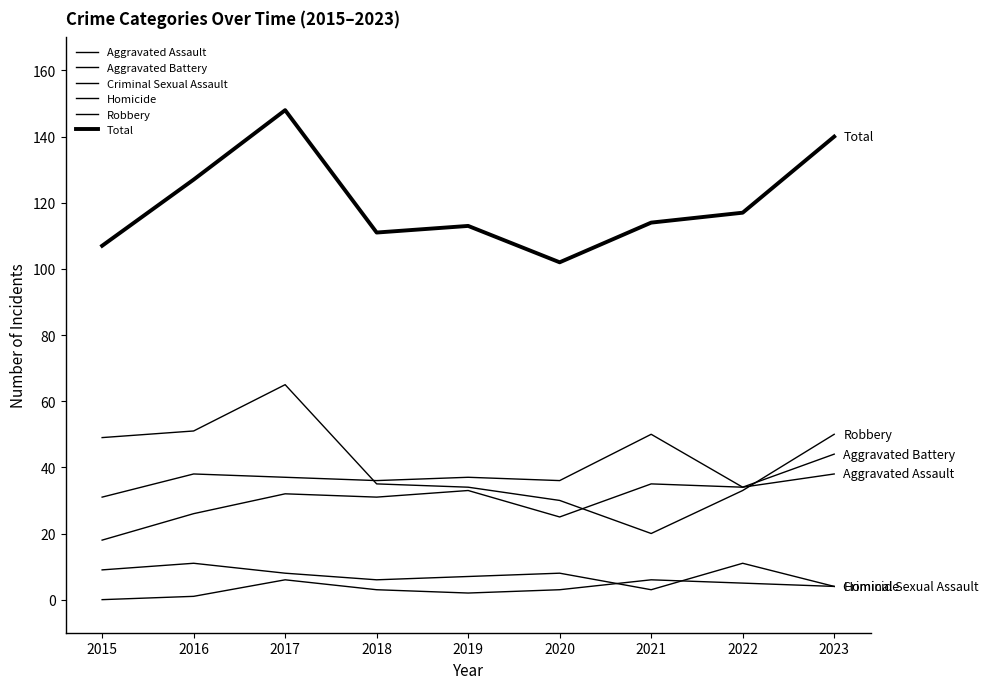

What is the total value across all series at 2023?

280